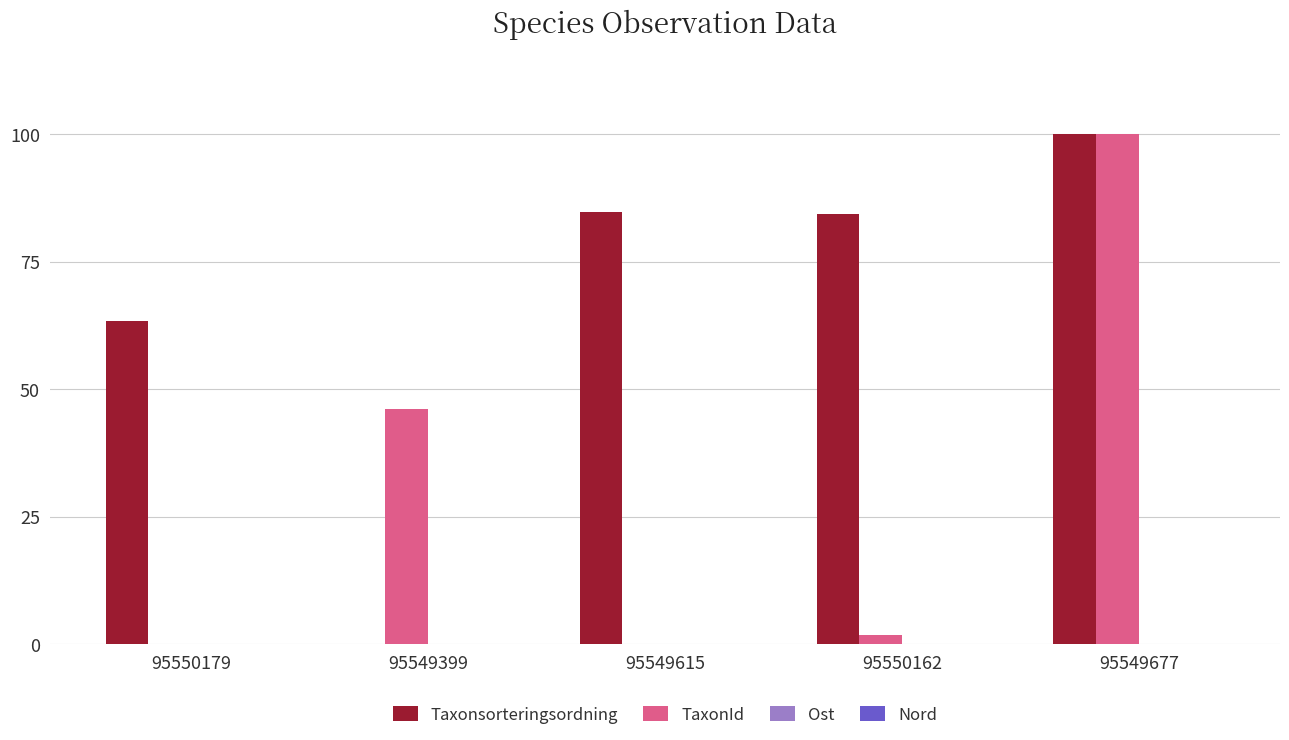

What is the total value across all series at 95550179?

63.4